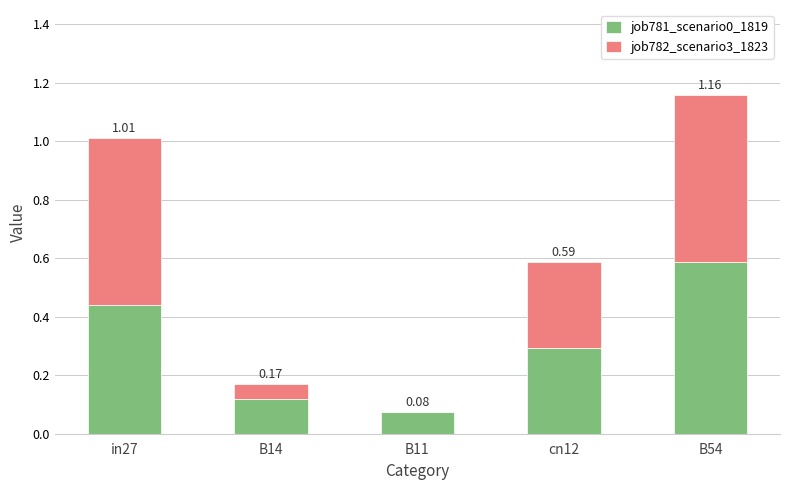

What is the minimum value for job781_scenario0_1819?

0.1